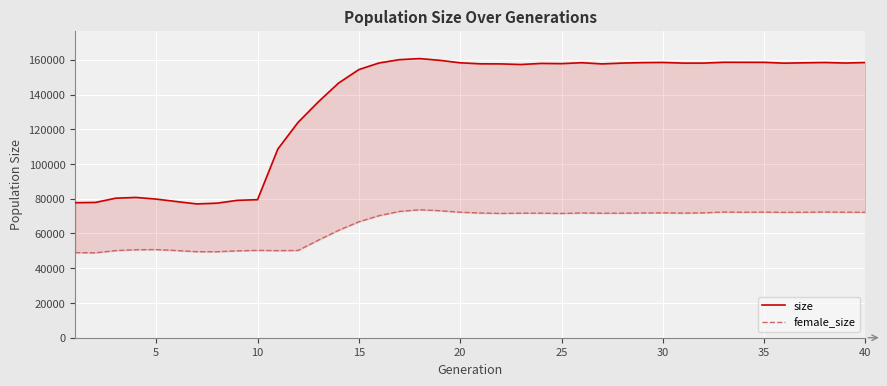

Is the value of female_size at 20 greater than the value of size at 25?

No